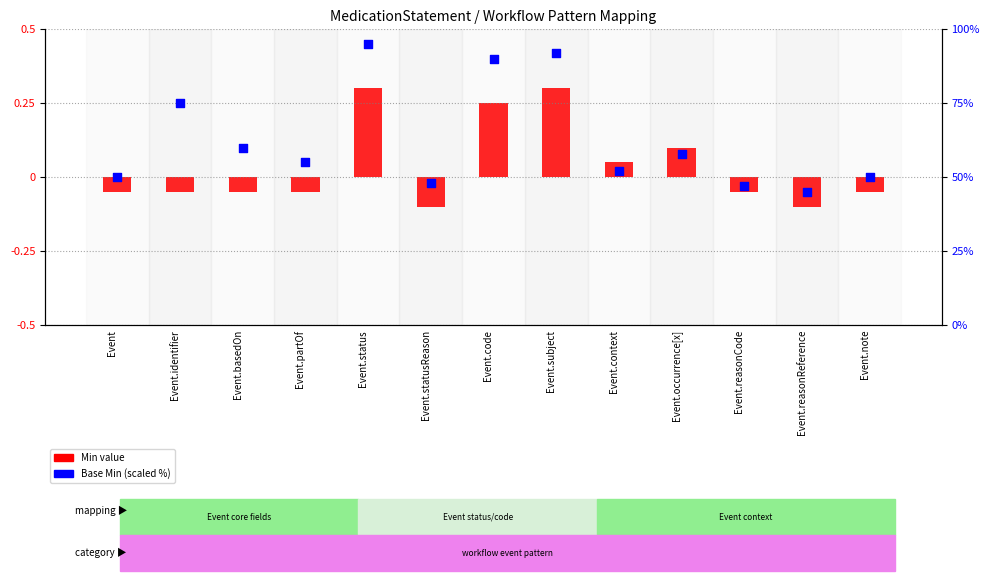

At how many categories does at least one series exceed 76?

3